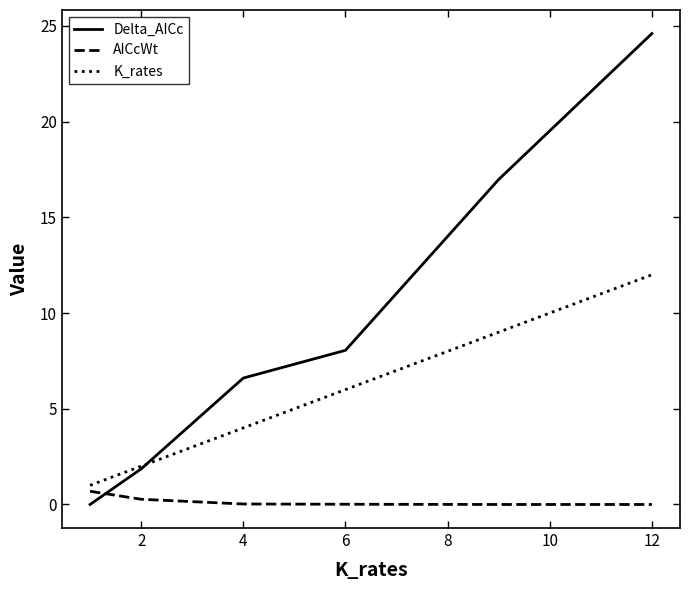

How many values in Delta_AICc are above zero?

5